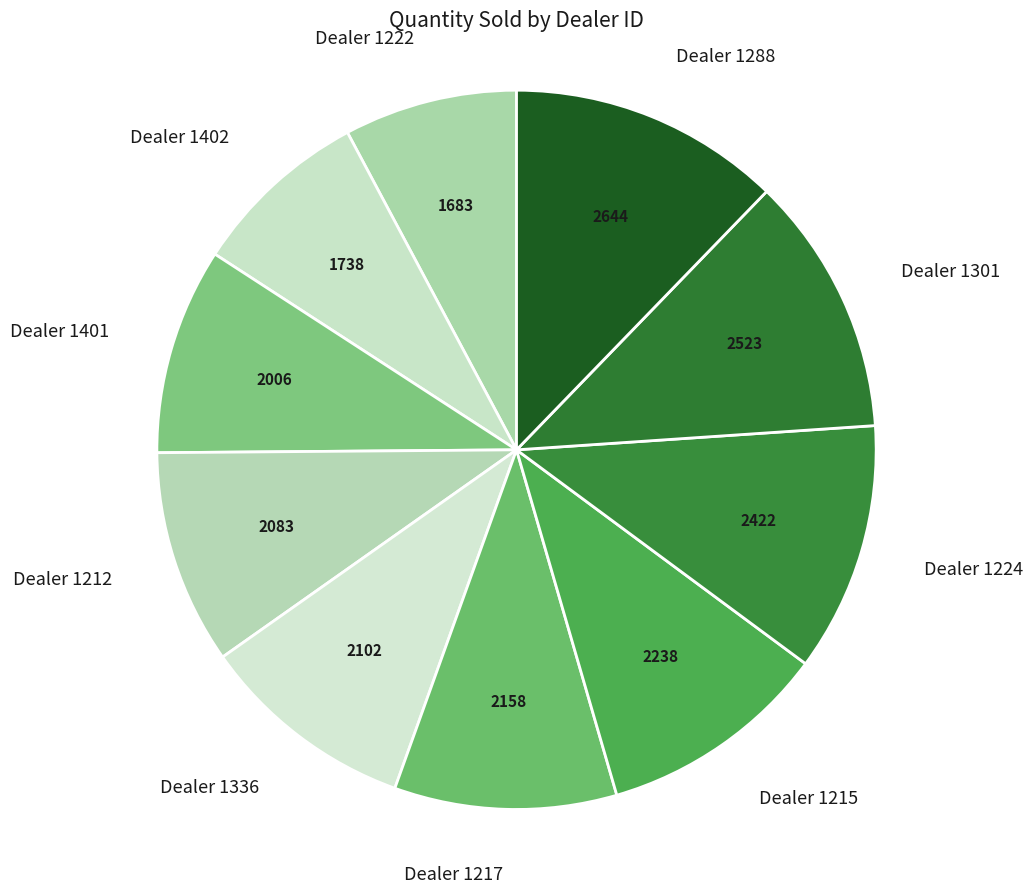

Does any single category account for the majority?

No